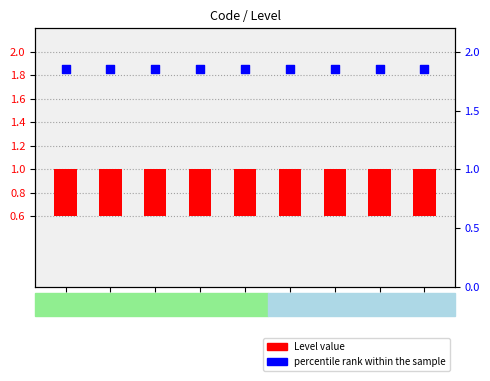

Which series contains the highest Y value?

percentile rank within the sample